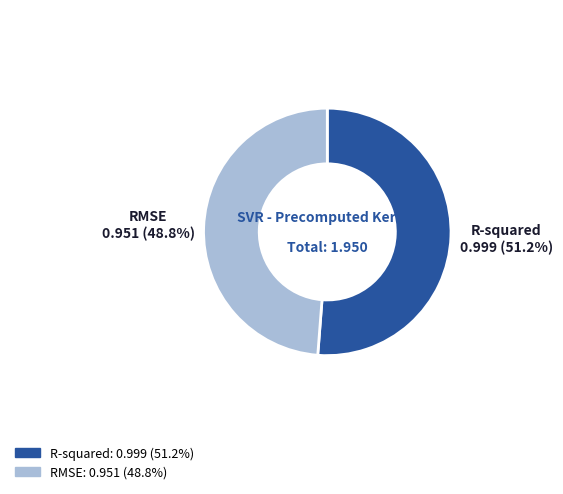

Which category has the biggest portion of the pie?

R-squared